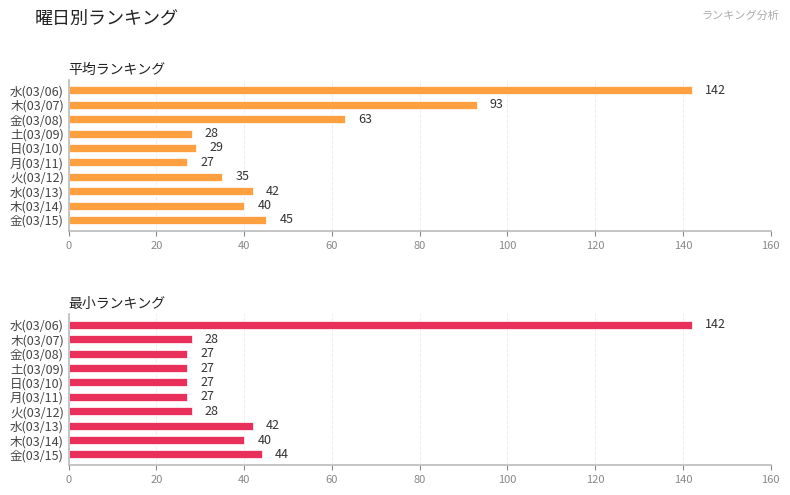

How many values in the 最小ランキング series are below 28?

4